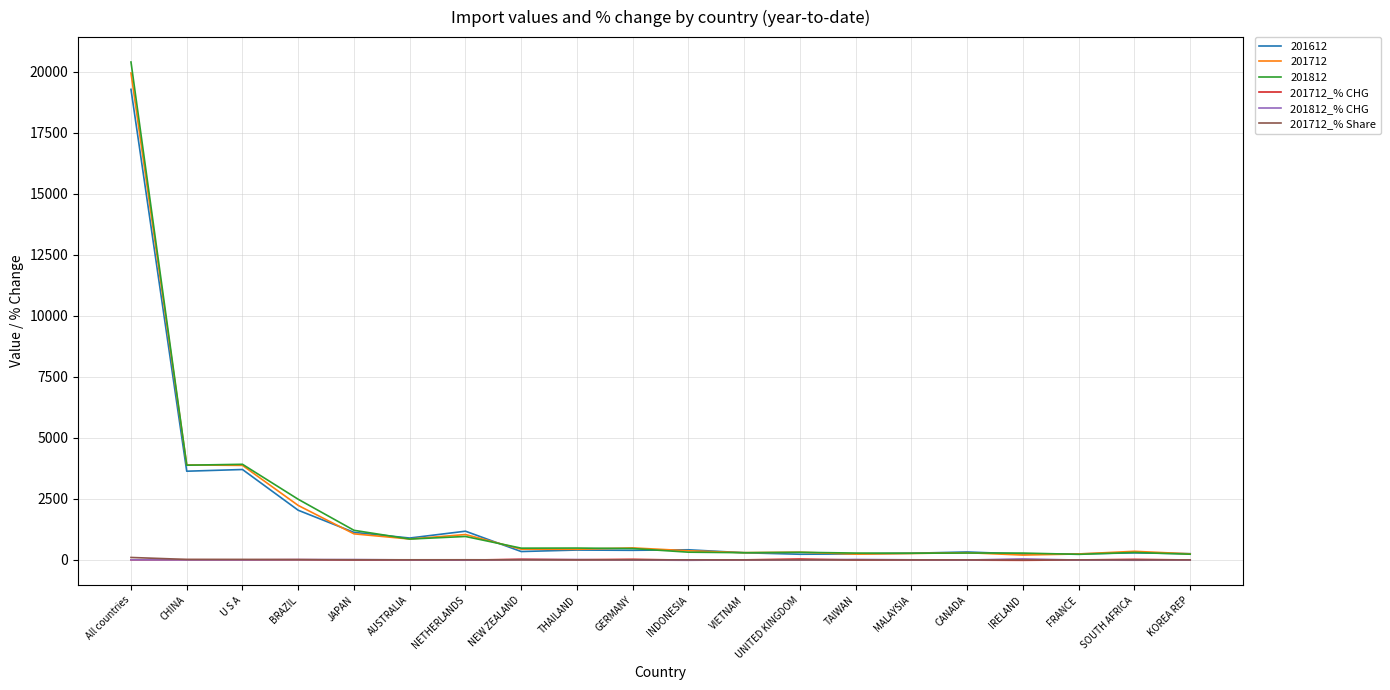

What is the difference between the maximum and minimum values in the 201812_% CHG series?

56.4